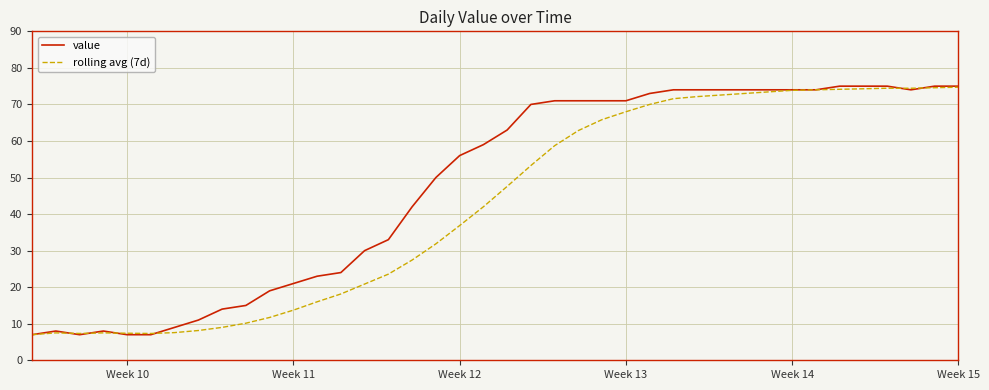

What is the sum of all value values?

1907.0